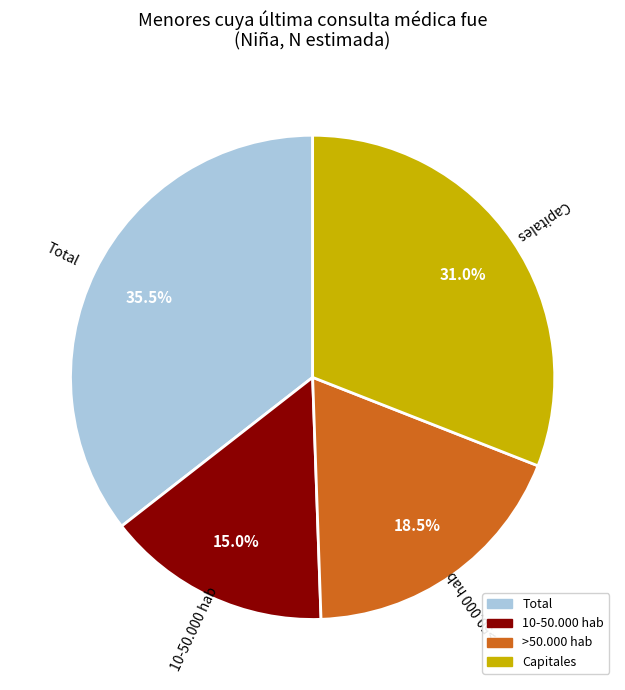

Approximately how many times larger is the value at 10-50.000 hab compared to >50.000 hab?

0.8